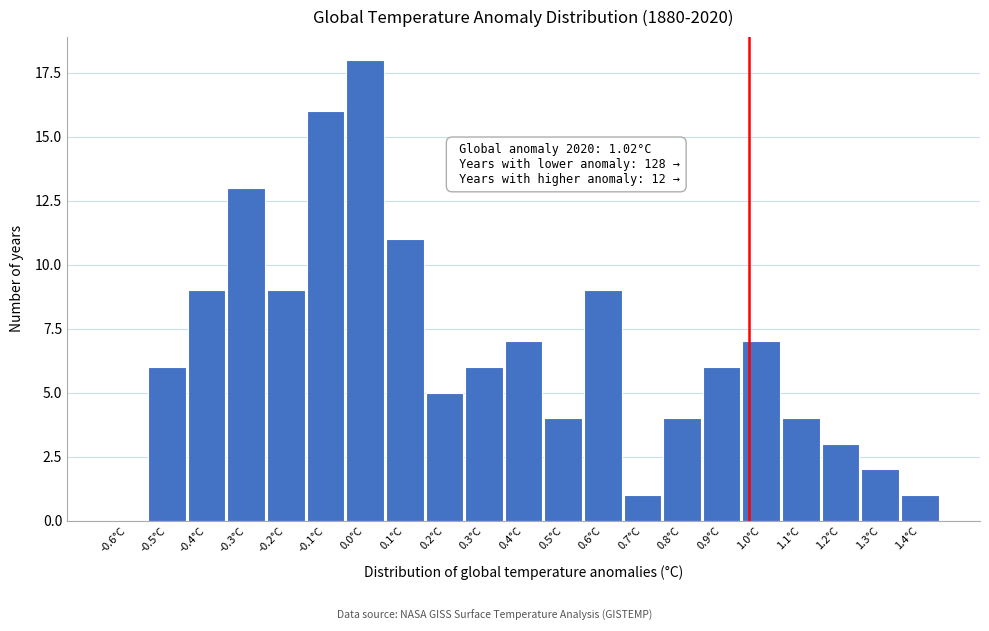

Reading right to left, list all the values displayed in this chart.

1.4°C=1	1.3°C=2	1.2°C=3	1.1°C=4	1.0°C=7	0.9°C=6	0.8°C=4	0.7°C=1	0.6°C=9	0.5°C=4	0.4°C=7	0.3°C=6	0.2°C=5	0.1°C=11	0.0°C=18	-0.1°C=16	-0.2°C=9	-0.3°C=13	-0.4°C=9	-0.5°C=6	-0.6°C=0